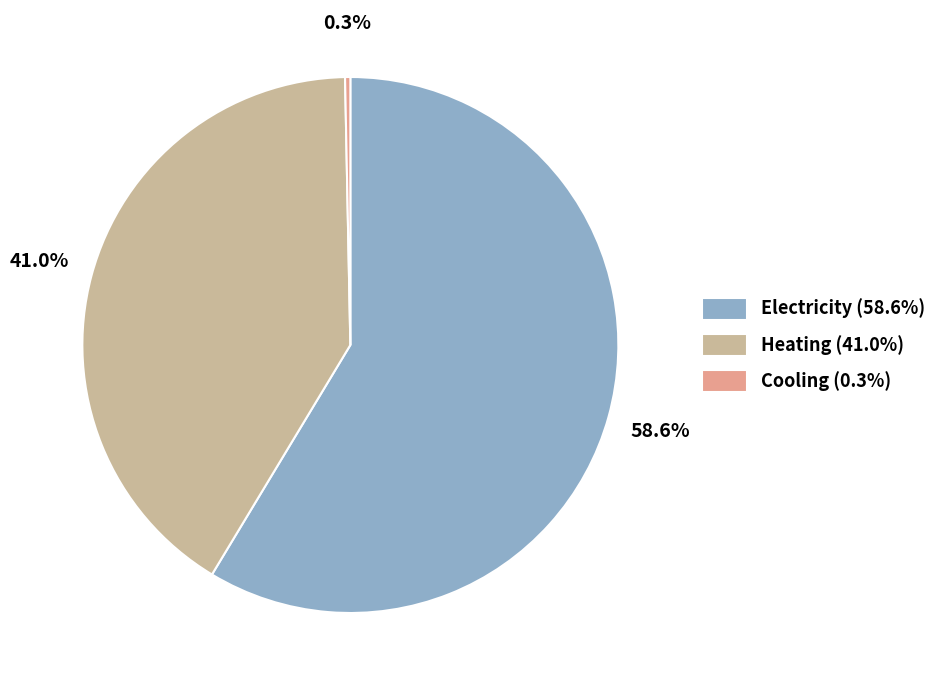

To the nearest percent, what portion does Electricity represent?

59%